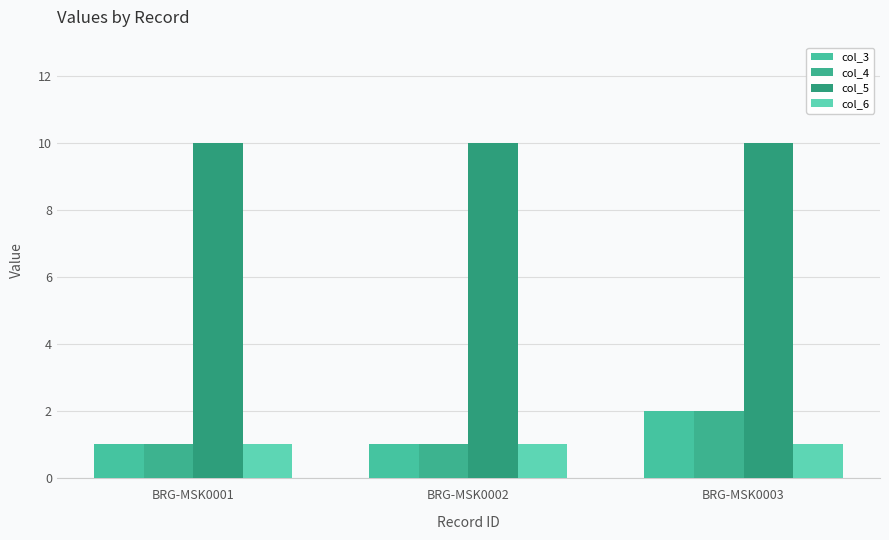

What is the lowest value of the col_5 series?

10